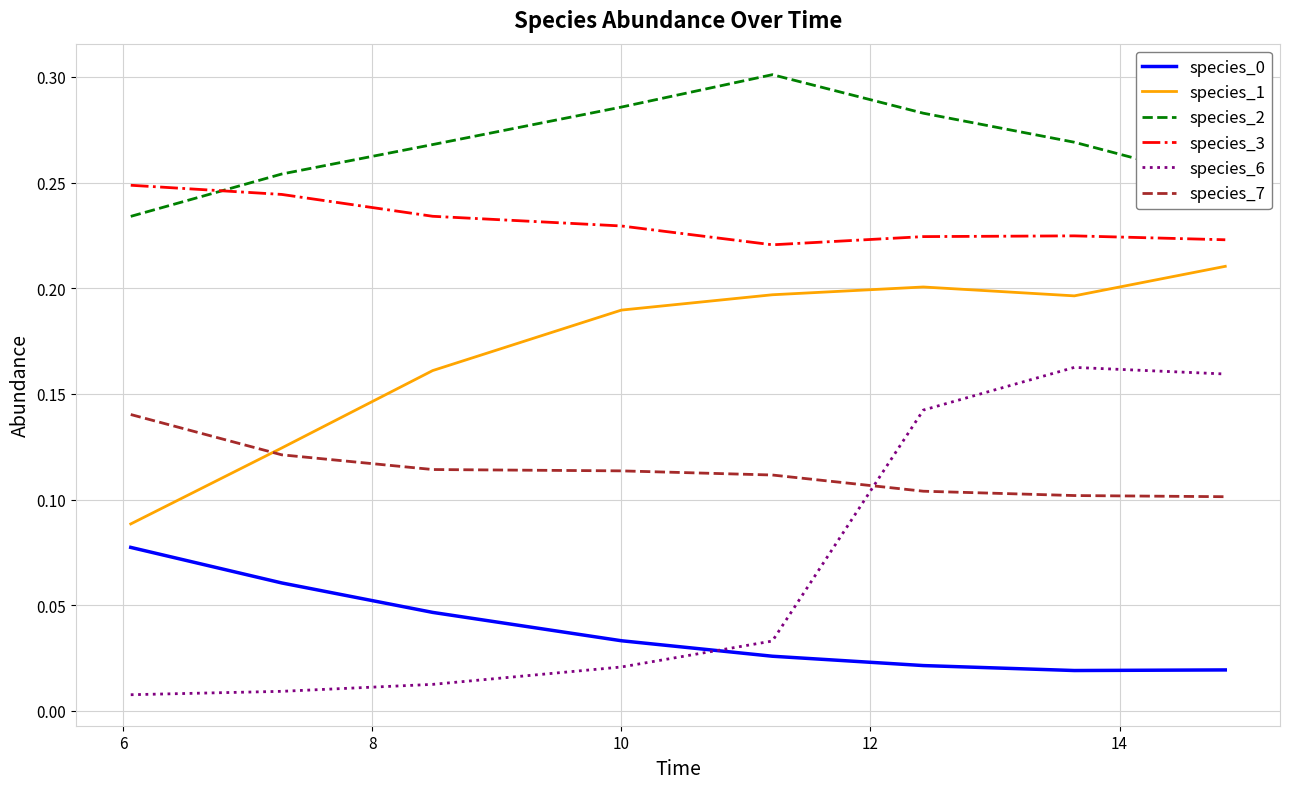

Which series has the widest spread of values?

species_6